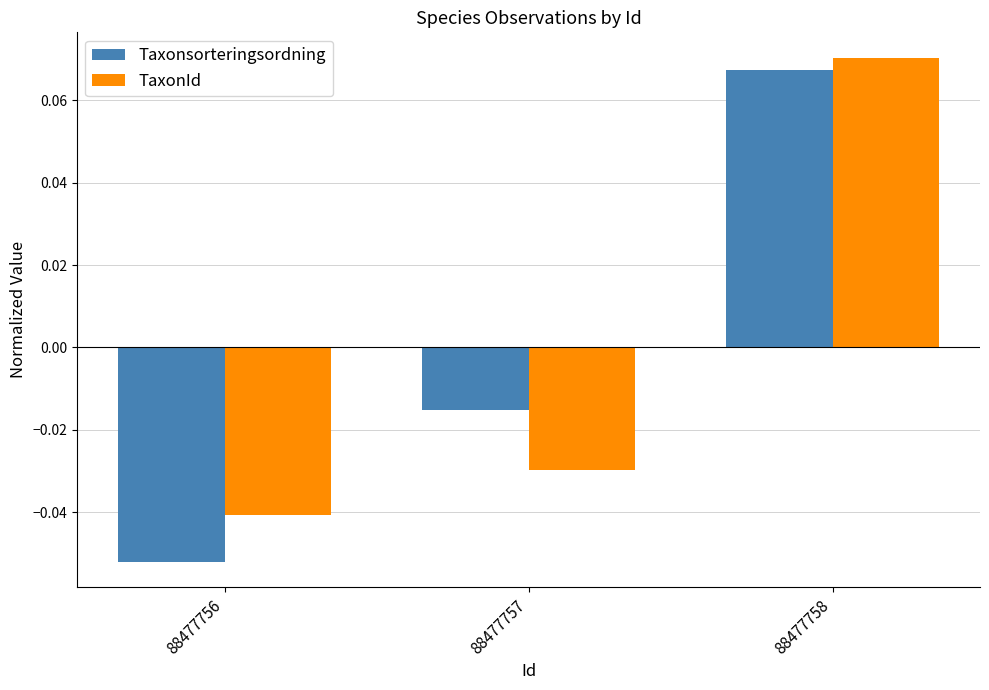

At which label does TaxonId reach its minimum?

88477756